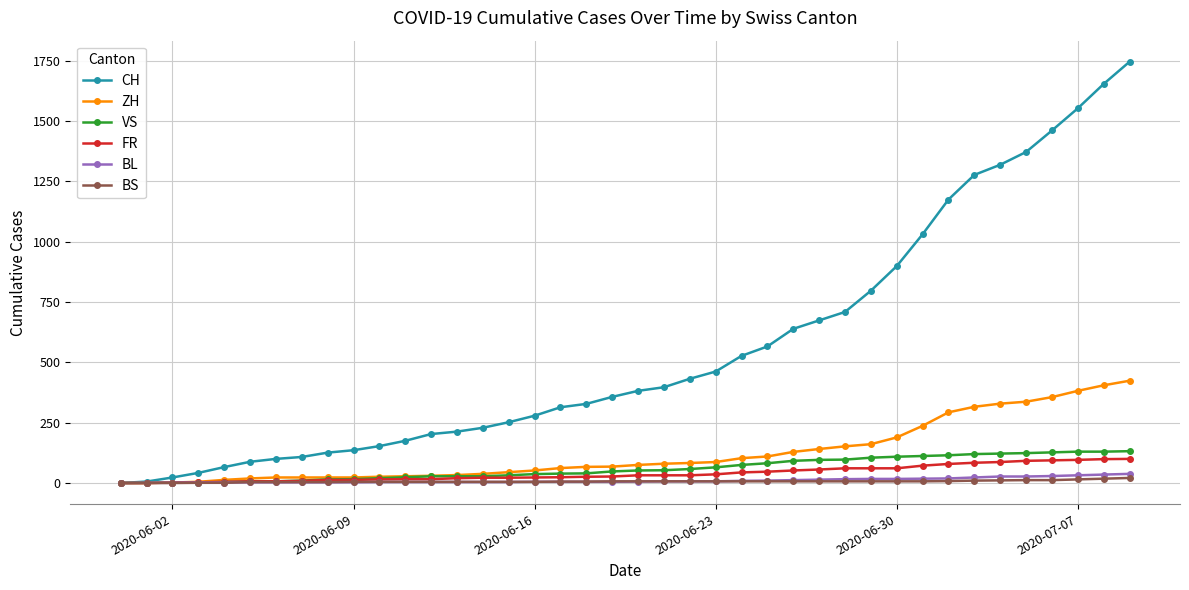

At how many categories does at least one series exceed 583?

14